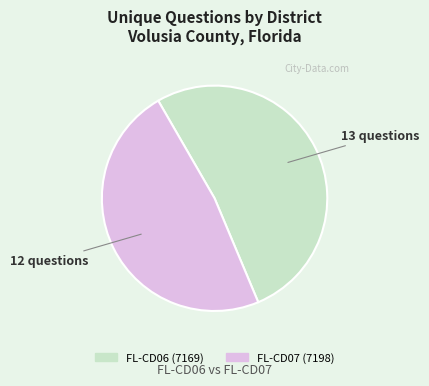

What is the largest slice in the pie chart?

FL-CD06 (7169)